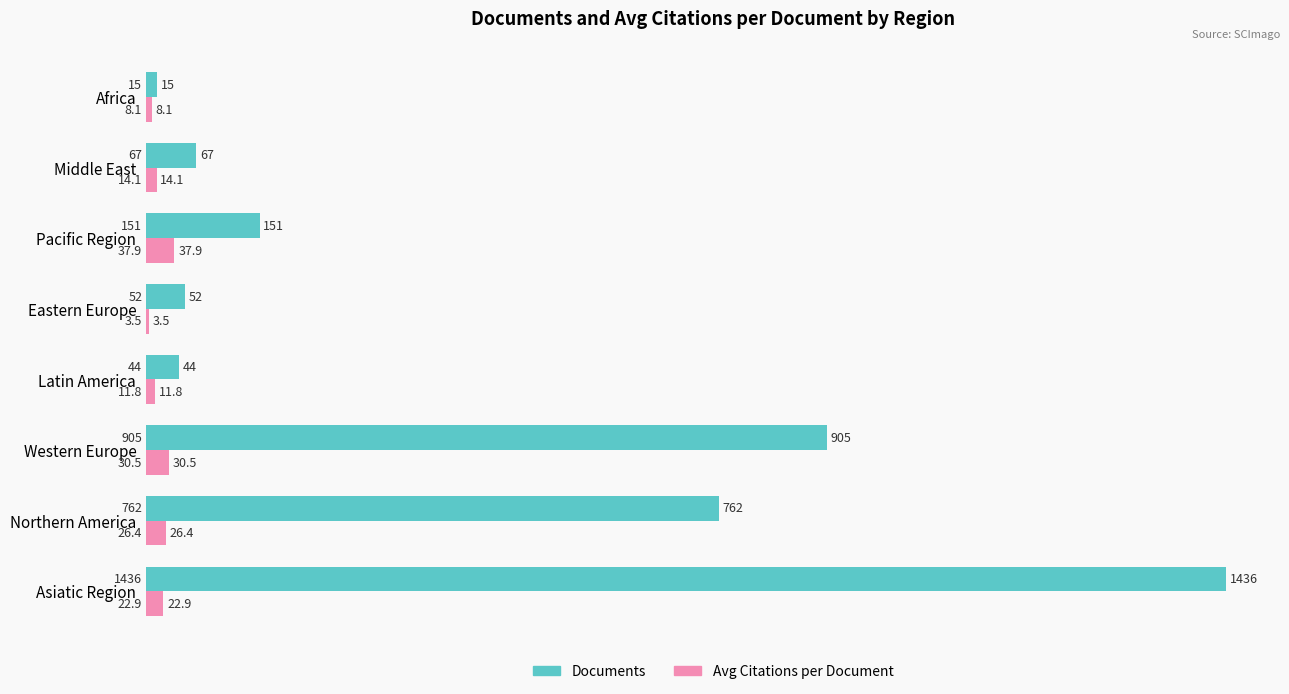

Read the Avg Citations per Document value at Northern America.

26.4